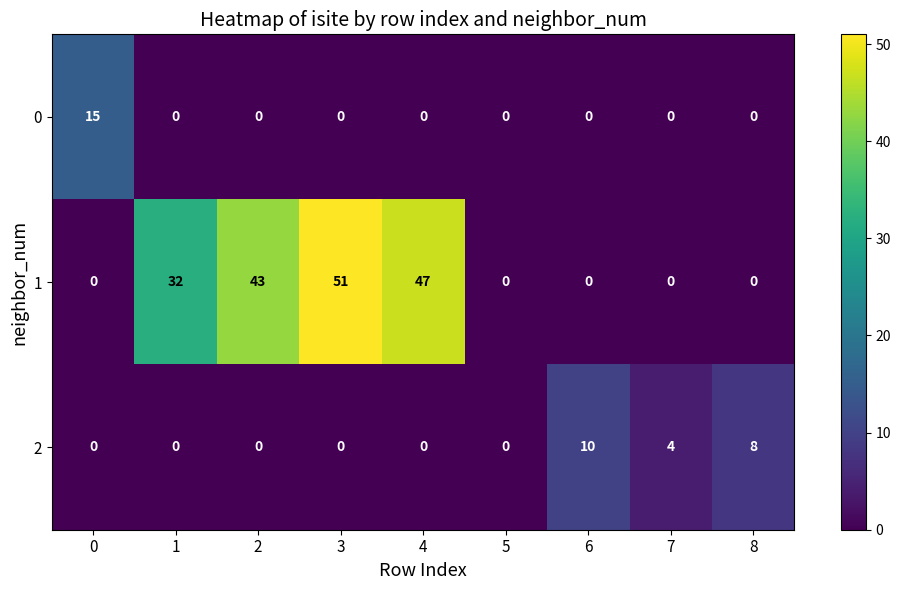

Count the number of data series in this chart.

3